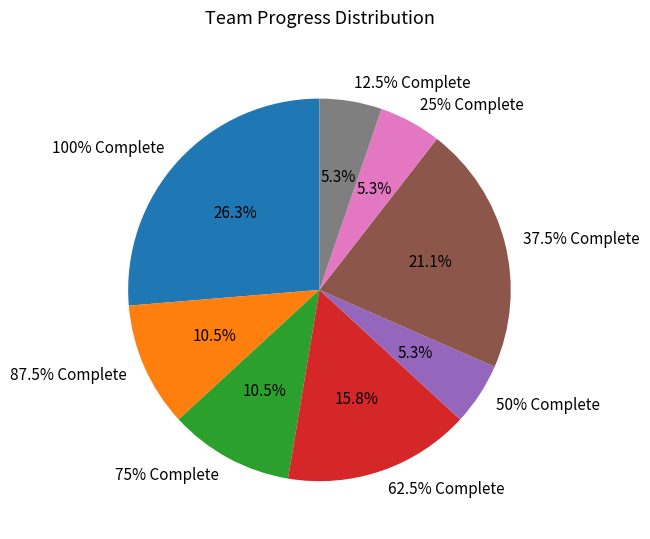

Is there a majority slice in this chart?

No